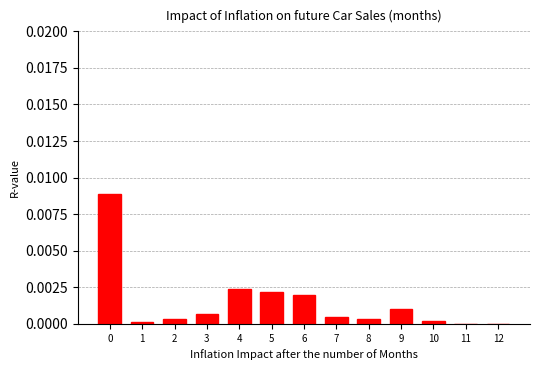

The chart shows a value of 0.0 at 1. True or false?

True